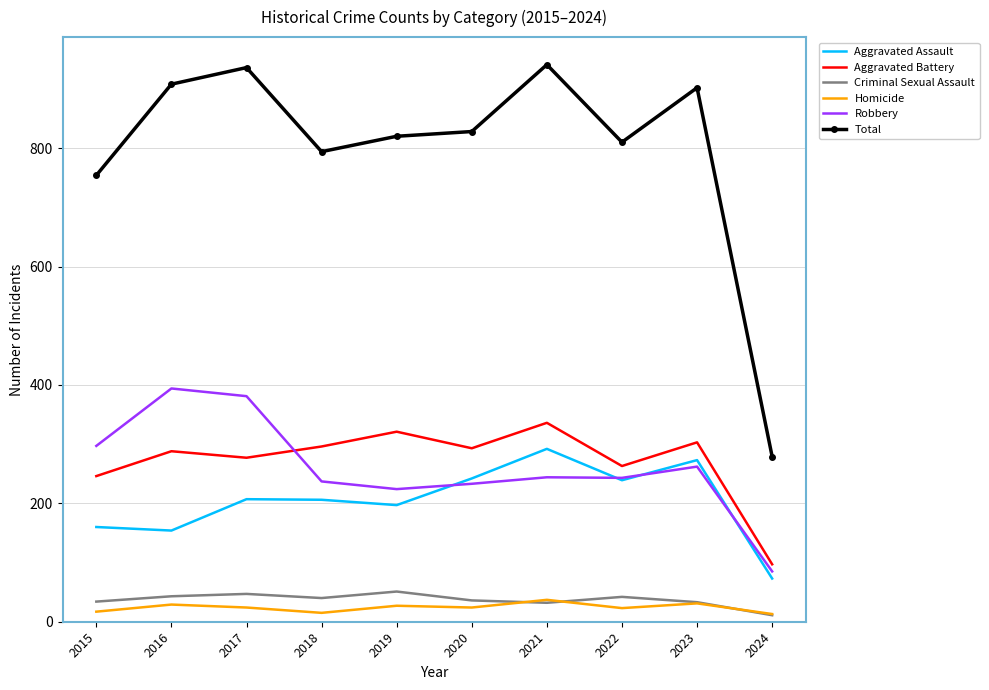

What is the difference between the maximum and second lowest values in the Criminal Sexual Assault series?

19